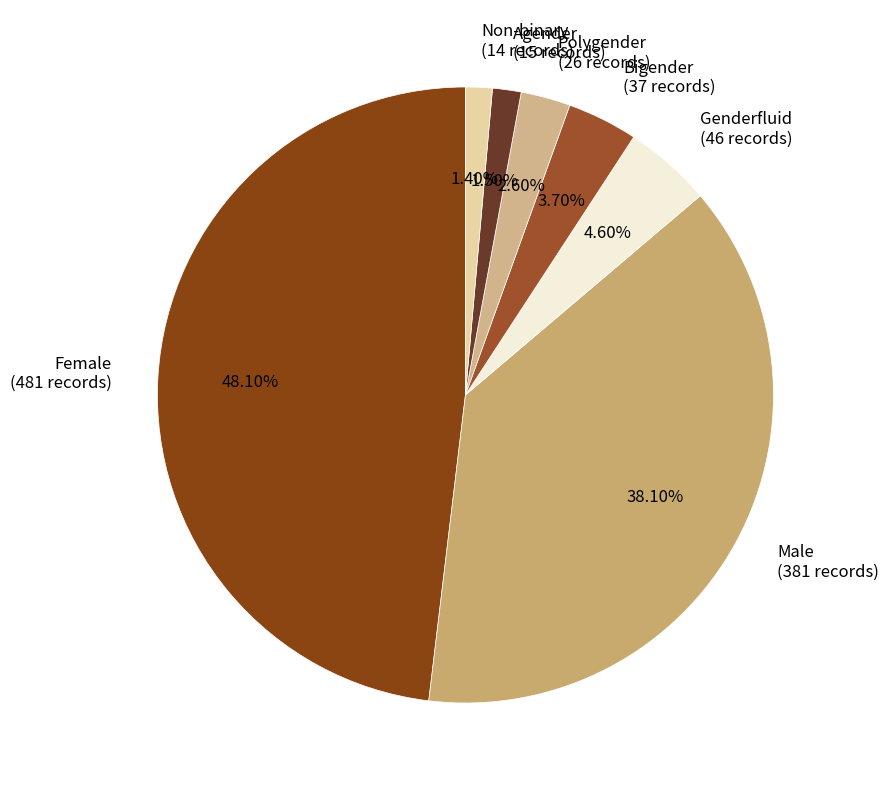

Does Agender account for over 50% of the chart?

No